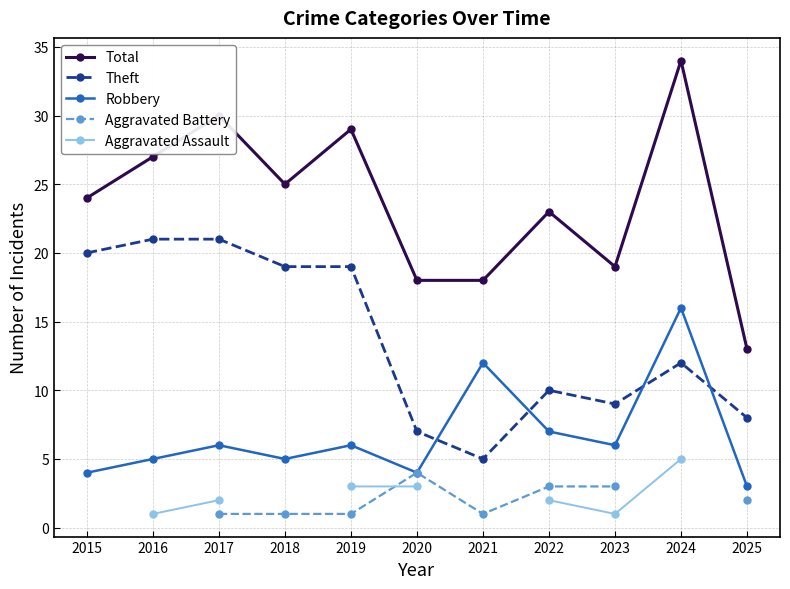

What is the sum of the Total values at 2024 and 2022?

57